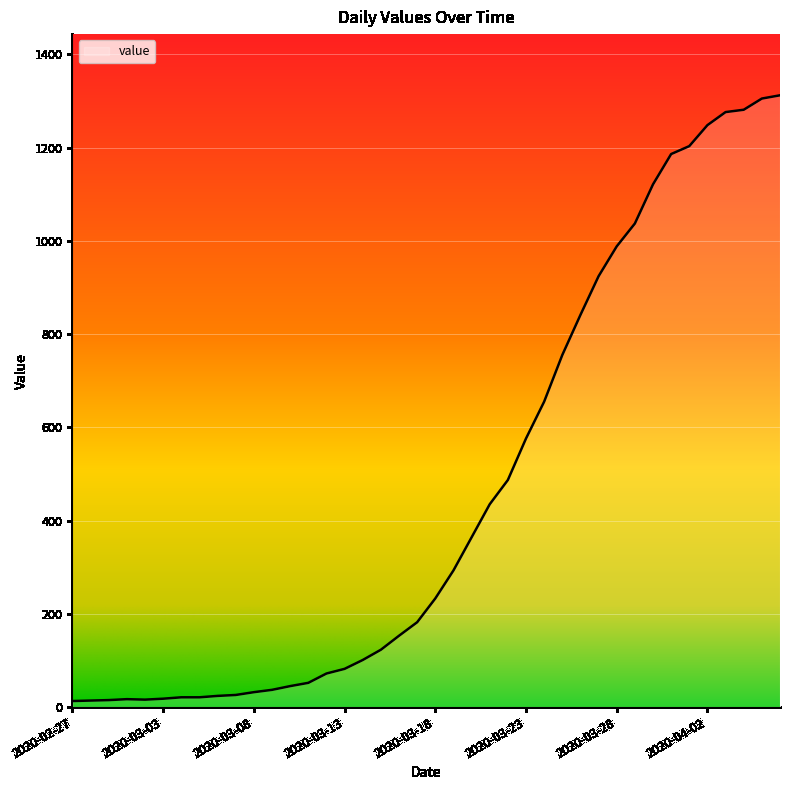

What is the difference between the maximum and minimum values?

1299